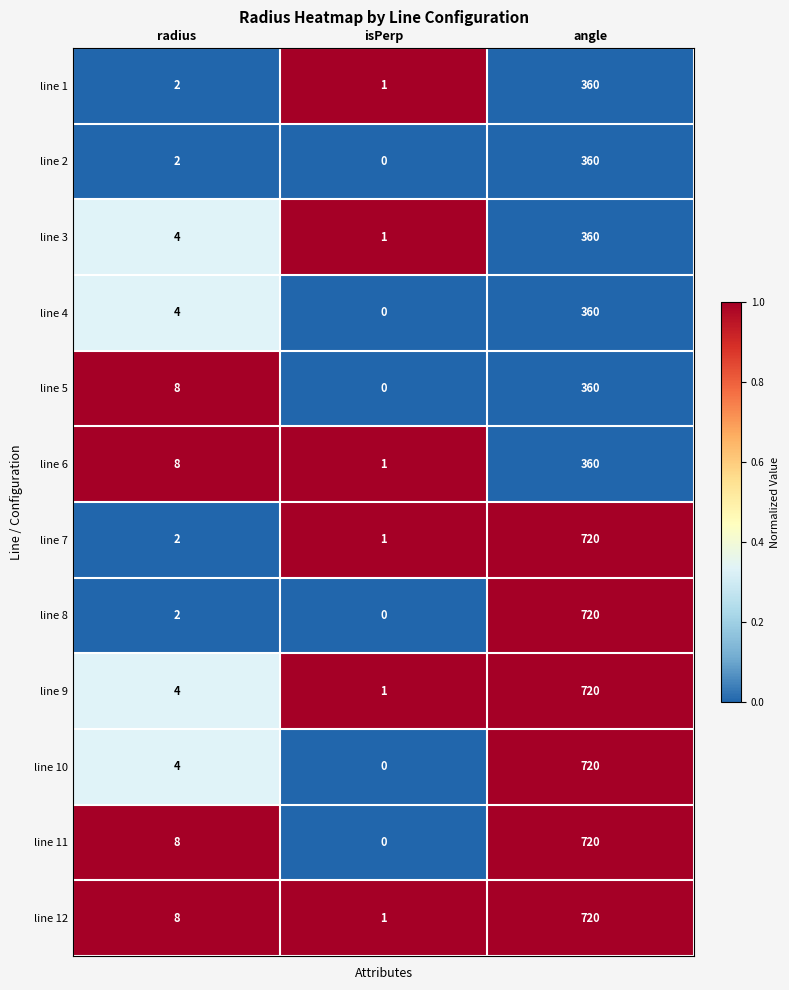

What is the sum of the line 10 values at angle and radius?

724